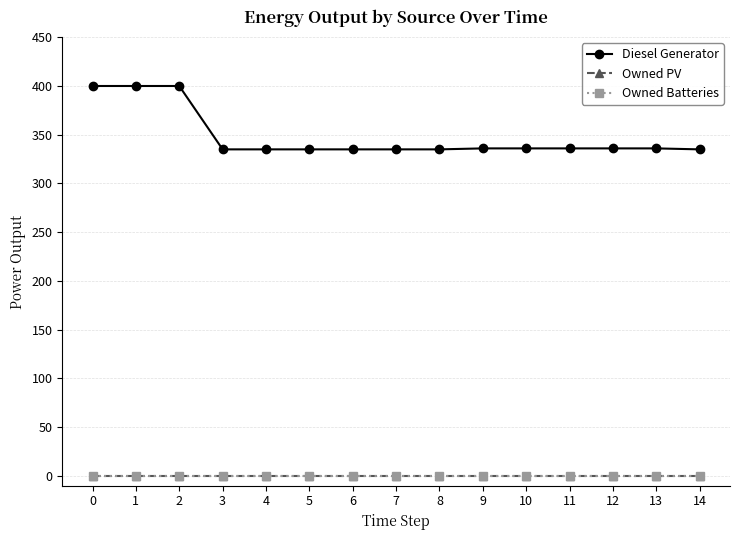

True or false: Diesel Generator and Owned Batteries cross at least once.

False